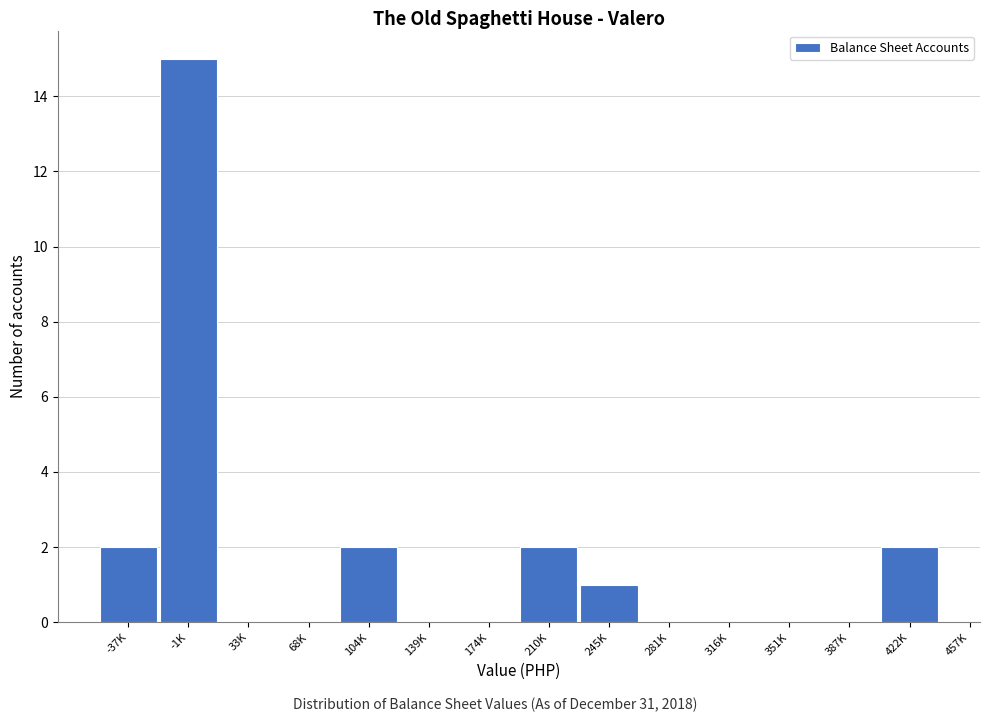

Reading left to right, list all the values displayed in this chart.

-37K=2	-1K=15	33K=0	68K=0	104K=2	139K=0	174K=0	210K=2	245K=1	281K=0	316K=0	351K=0	387K=0	422K=2